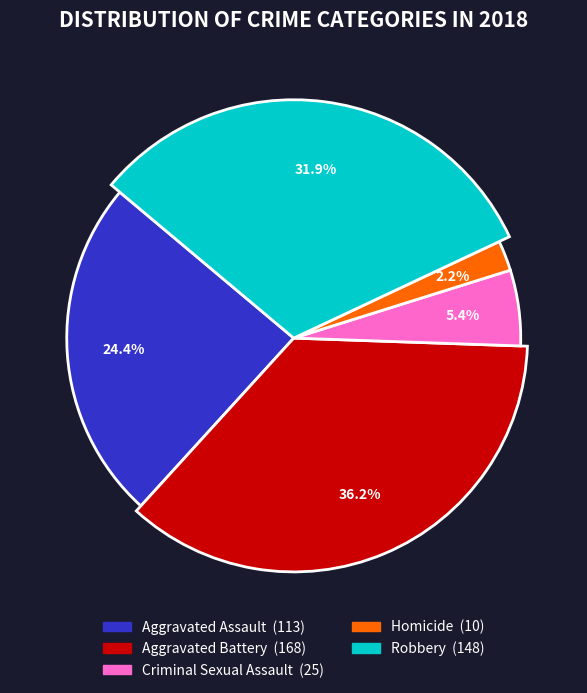

Rank the categories by value from lowest to highest.

Homicide, Criminal Sexual Assault, Aggravated Assault, Robbery, Aggravated Battery